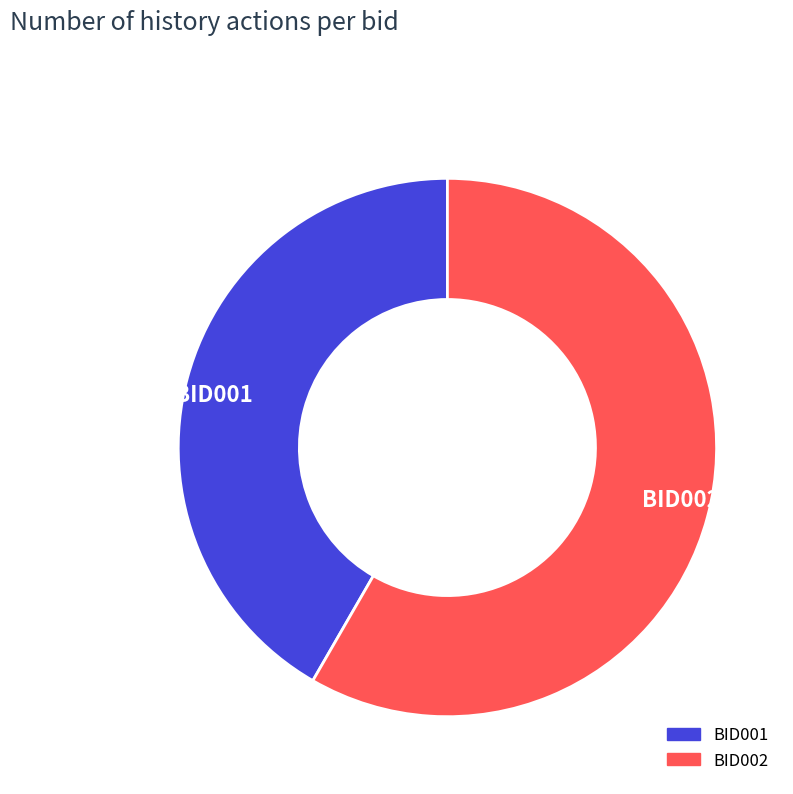

Rank the categories by value from highest to lowest.

BID002, BID001